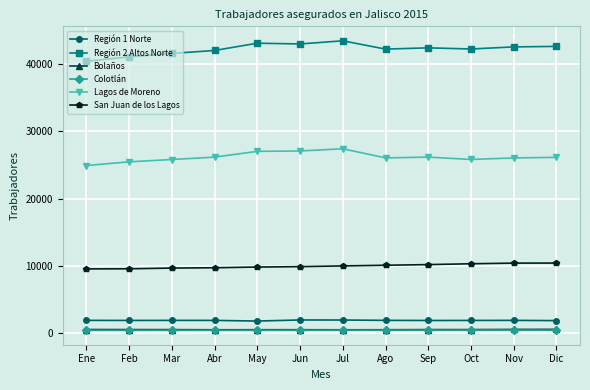

Which series changed the most between Feb and Ago?

Región 2 Altos Norte